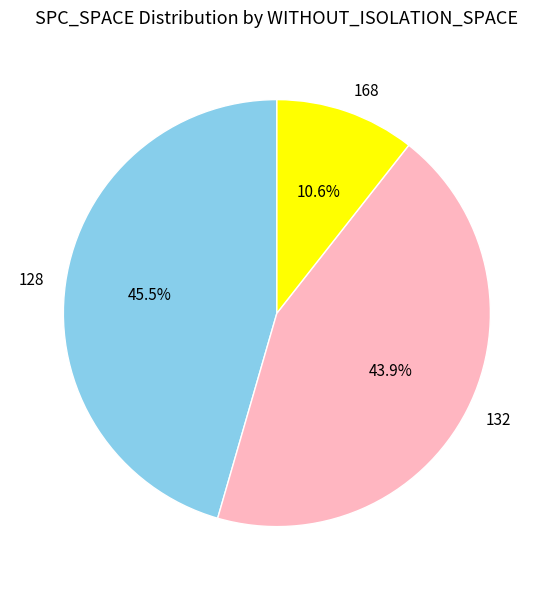

Which has a higher value, 168 or 128?

128